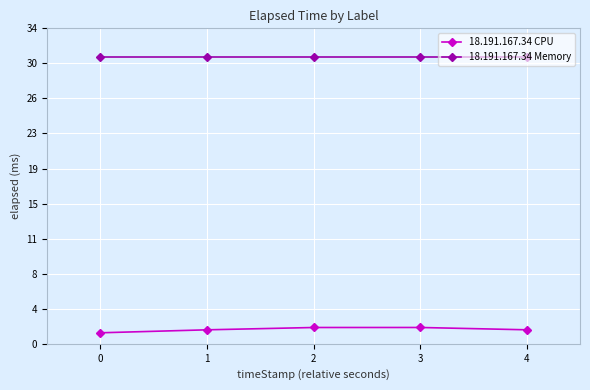

What is the sum of all 18.191.167.34 Memory values?

153.9